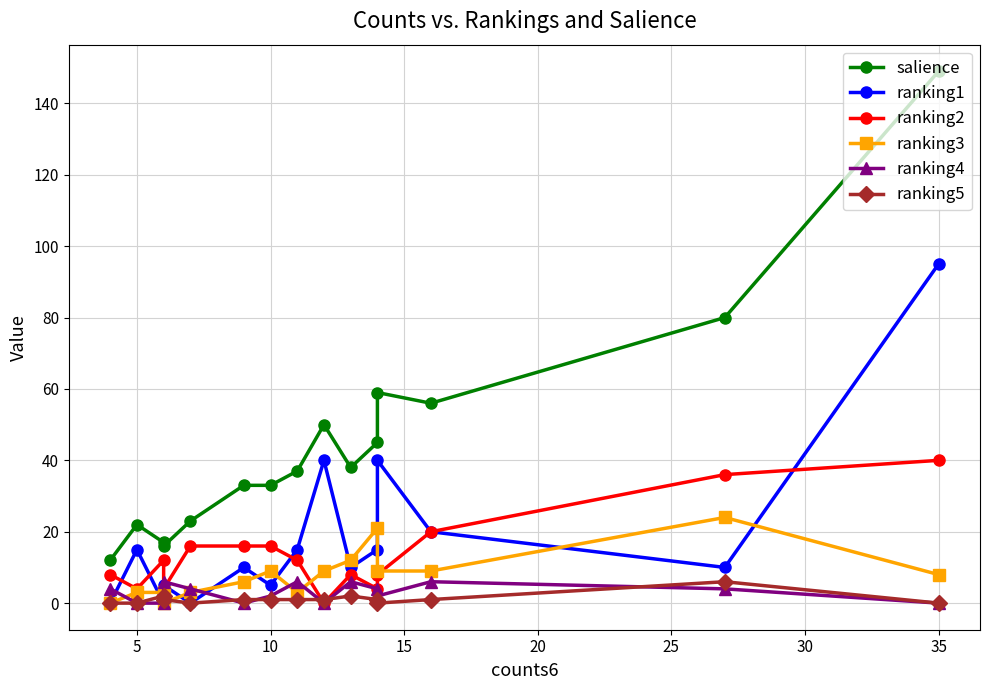

How many categories are shown in the chart?

15